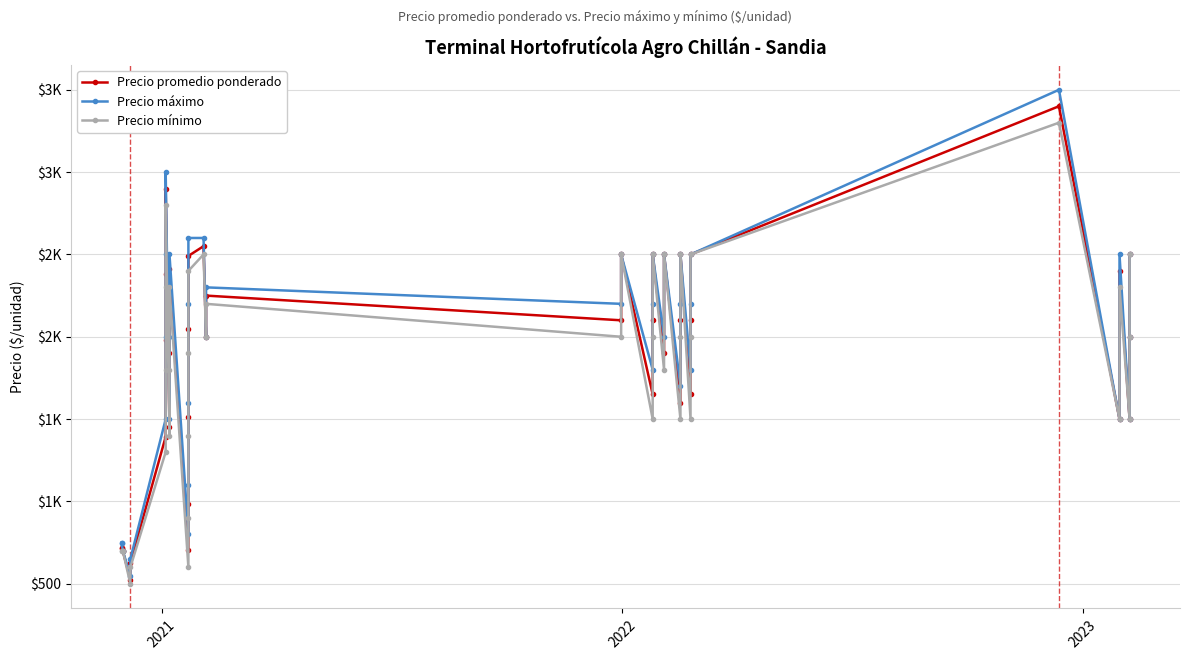

What is the difference between the maximum and second lowest values in the Precio máximo series?

2850